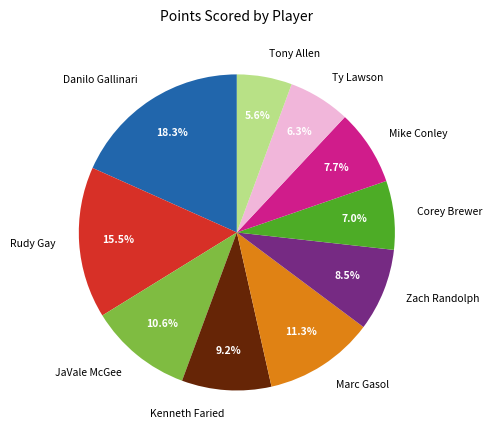

Does Mike Conley account for over 50% of the chart?

No